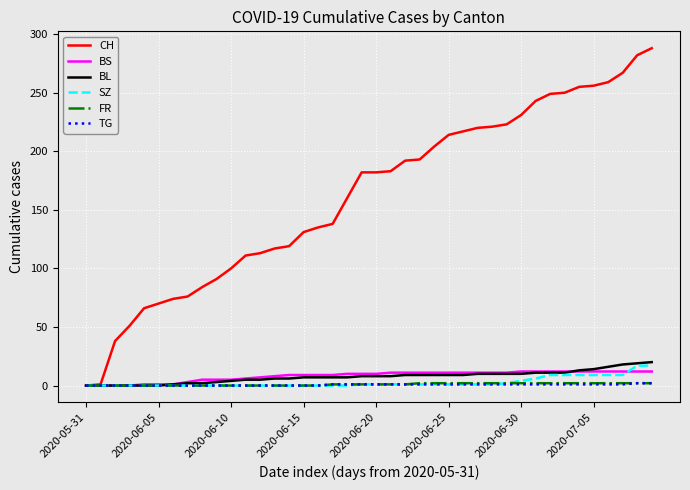

Which series has the largest total across all categories?

CH